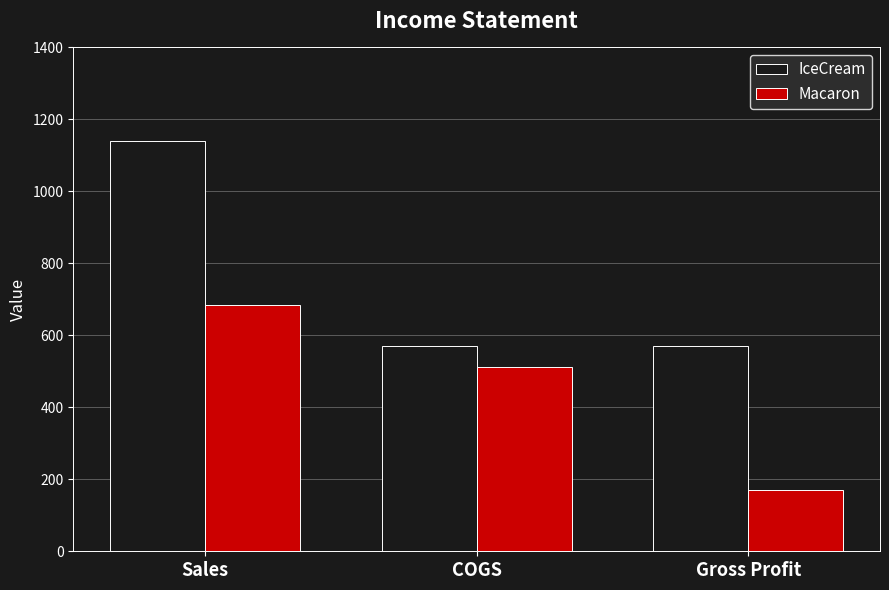

How many groups of bars are there?

3